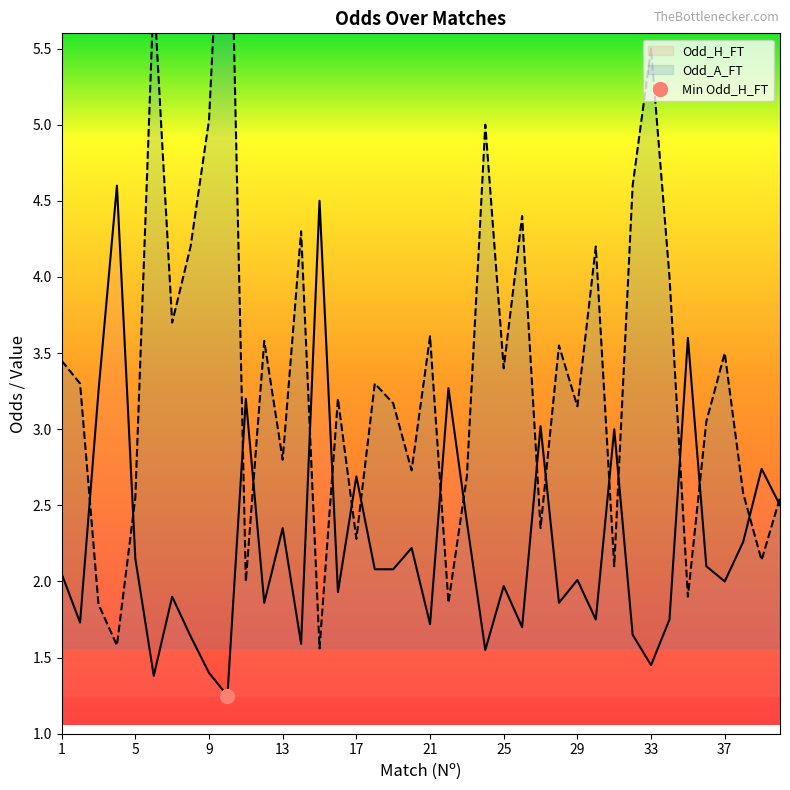

Is this an area chart (filled region under the line)?

No